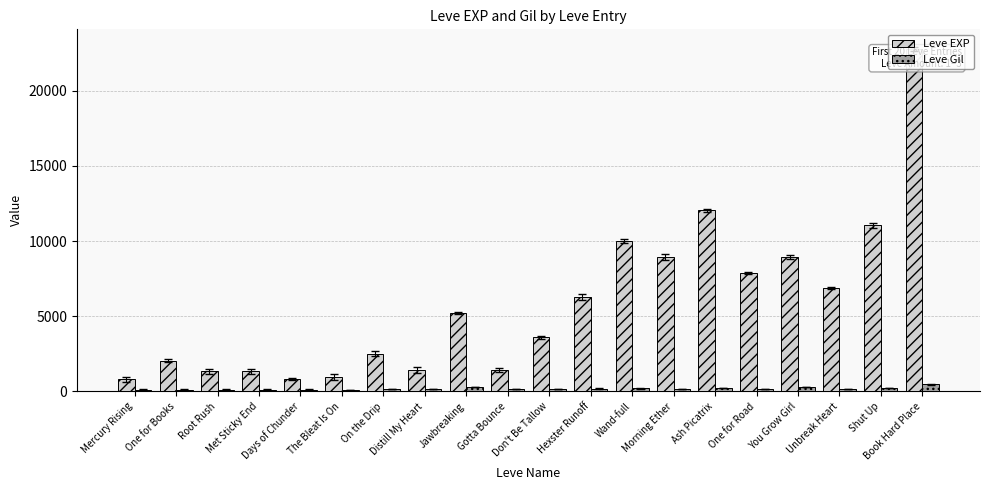

How many series are shown in this chart?

2